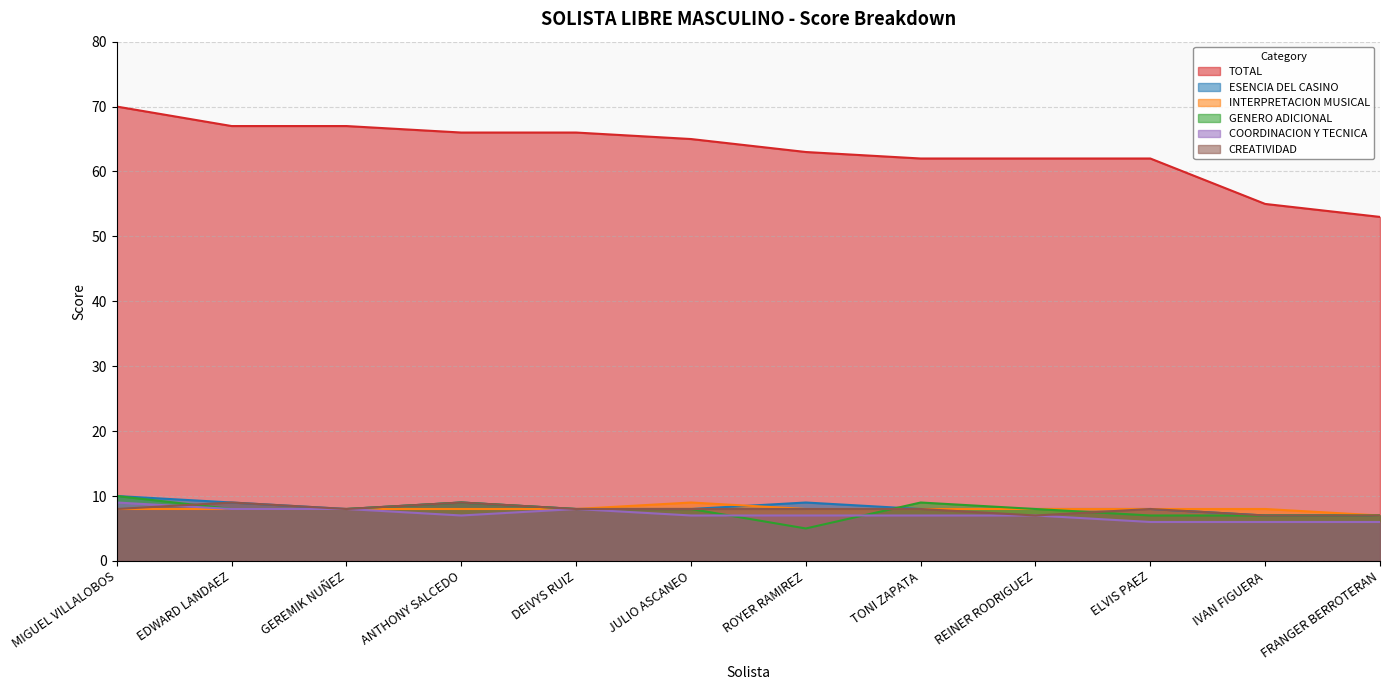

Read the ESENCIA DEL CASINO value at EDWARD LANDAEZ.

9